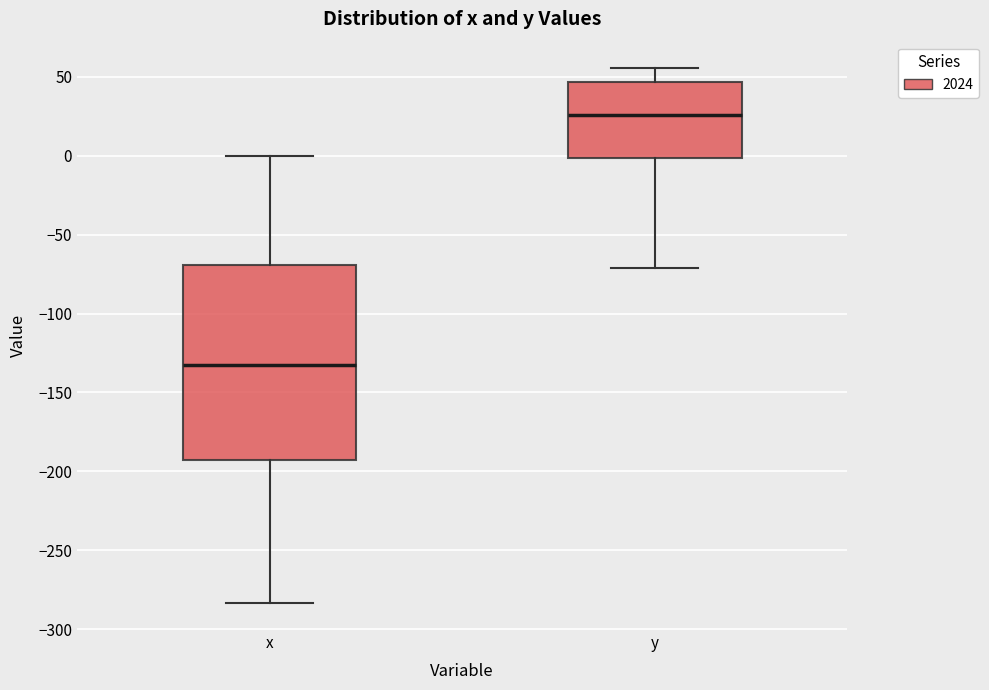

Reading left to right, read every box against the y-axis: the position of its median line, the range the box covers, and the ends of its whiskers. The values are not printed on the chart, so give them approximately, as read against the axis.

x: median -130, box -195 to -70, whiskers -285 to 0
y: median 25, box 0 to 45, whiskers -70 to 55